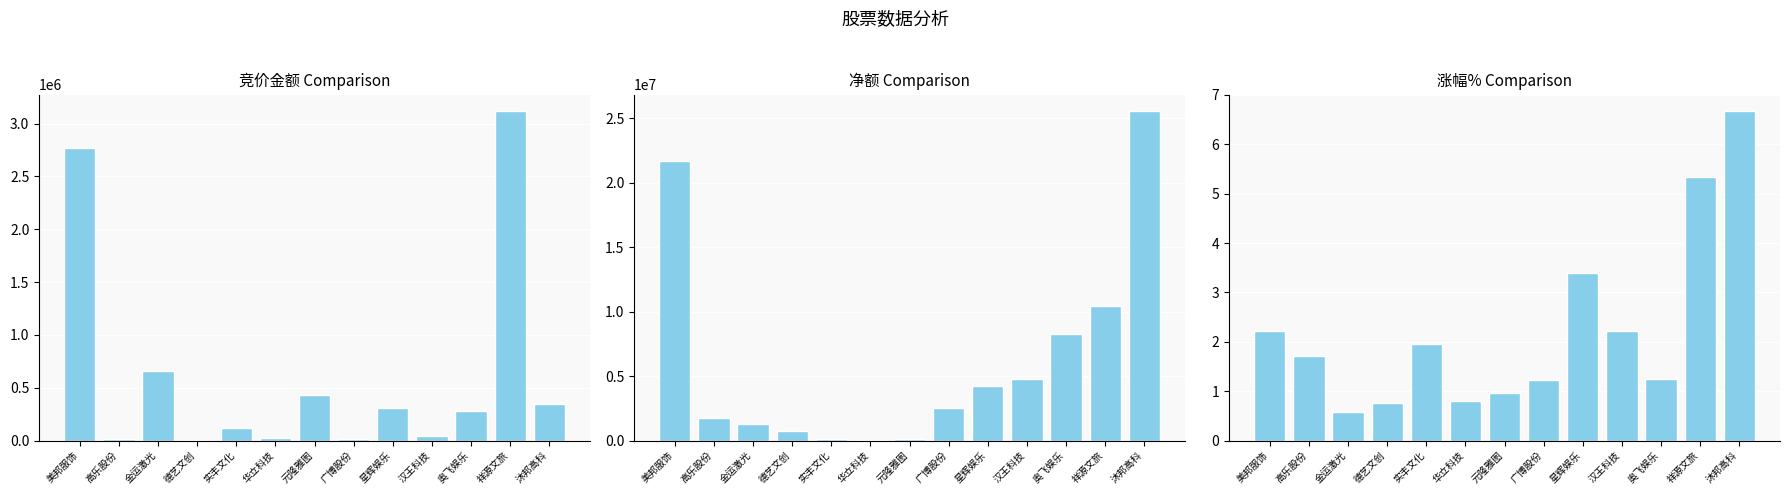

What position from the left is 华立科技?

6